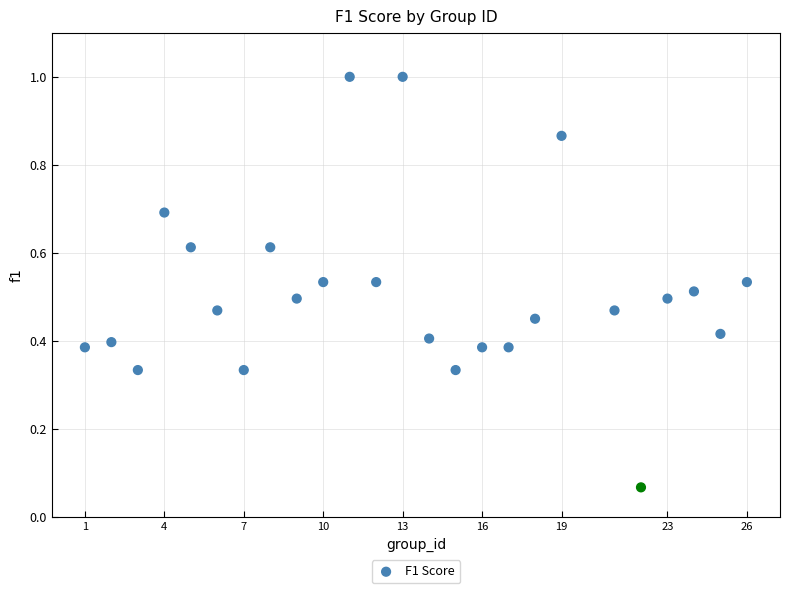

What is the range of X values (max minus min)?

25.0